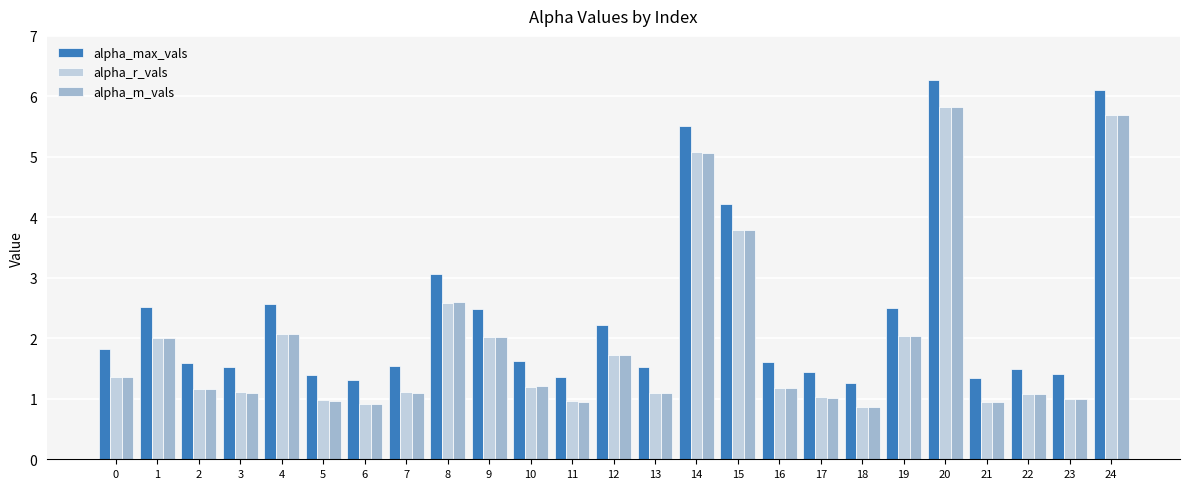

How many bars are there in each group?

3